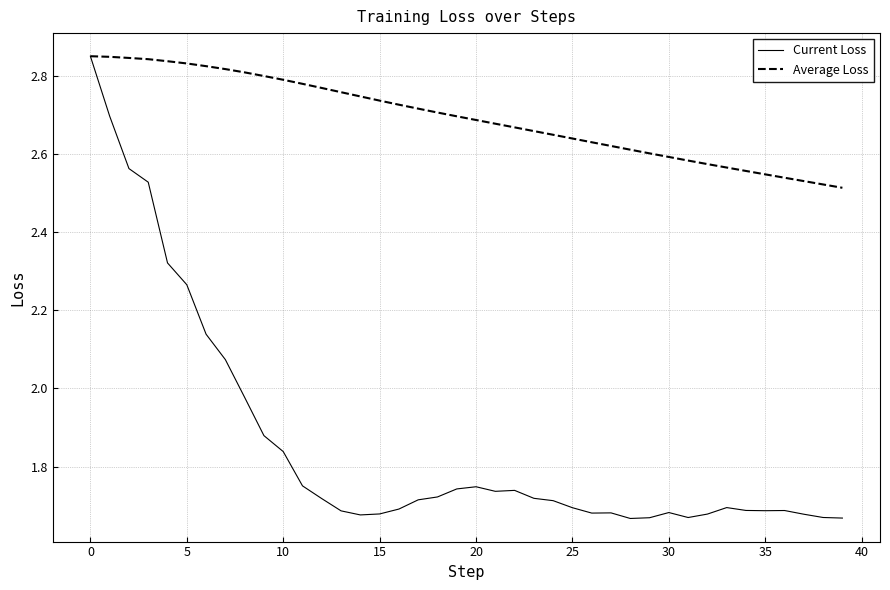

Rank the series by their average value, from highest to lowest.

Average Loss, Current Loss